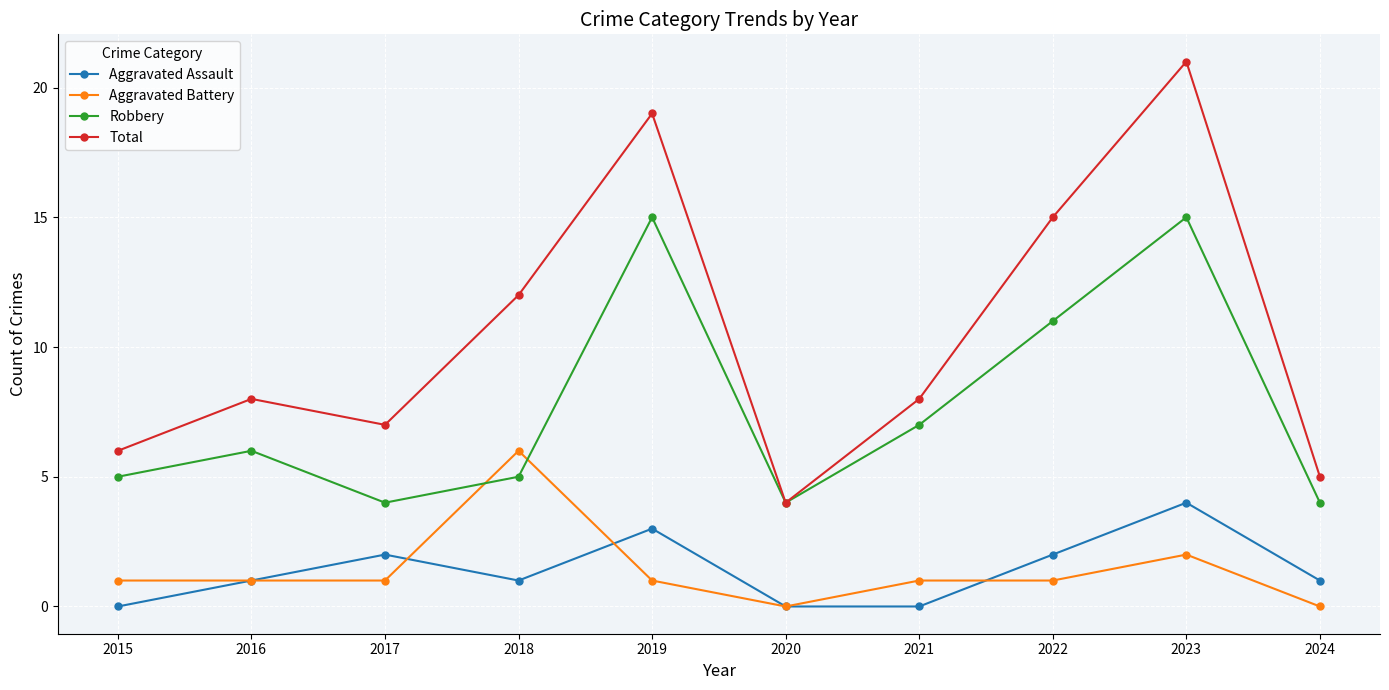

At which label is Total closest to 12?

2018